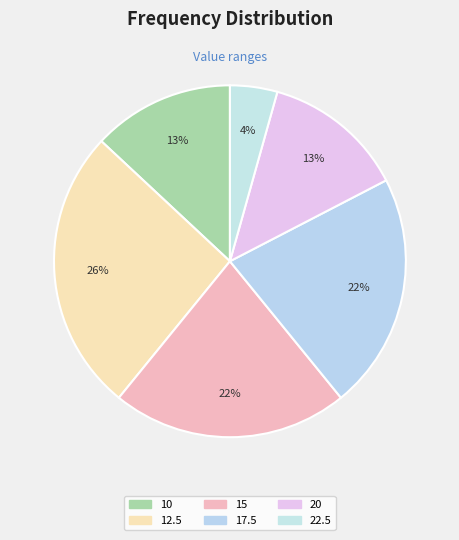

Is the sum of 22.5 and 15 greater than half?

No